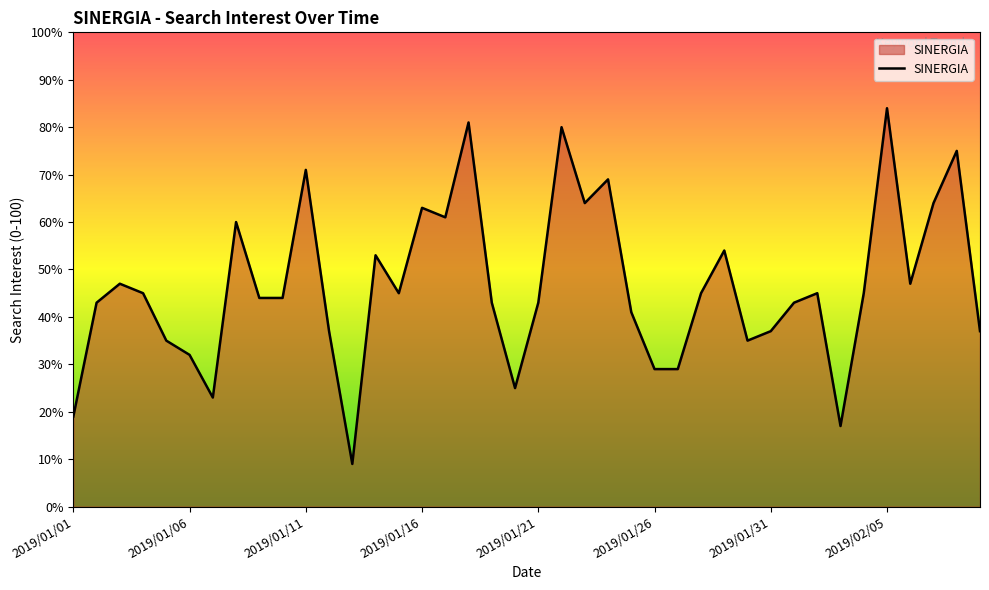

How many lines are shown in the chart?

1